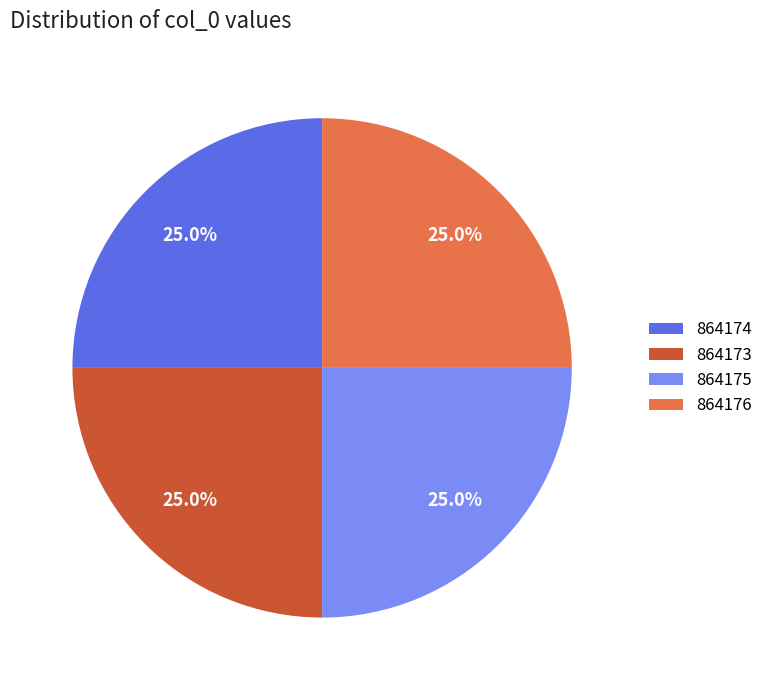

Does 864173 represent more than half of the total?

No